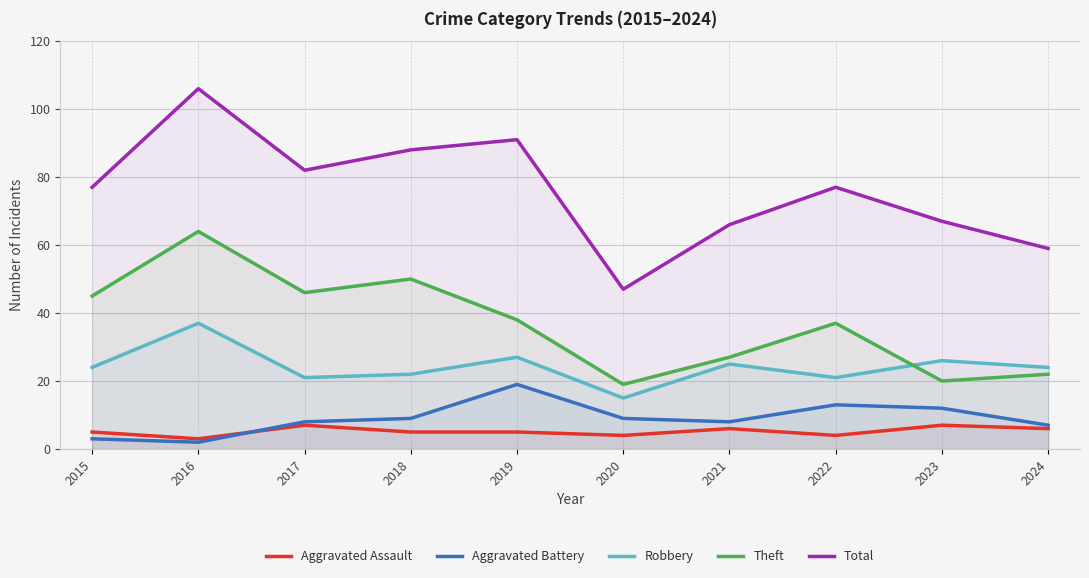

Does the chart have visible grid lines?

Yes